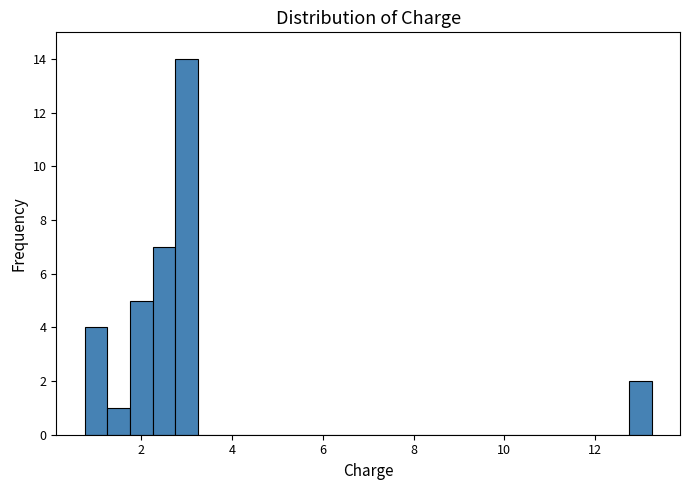

Around what value on the x-axis is the tallest bar? Give the approximate position of its centre, as read against the axis.

3.0